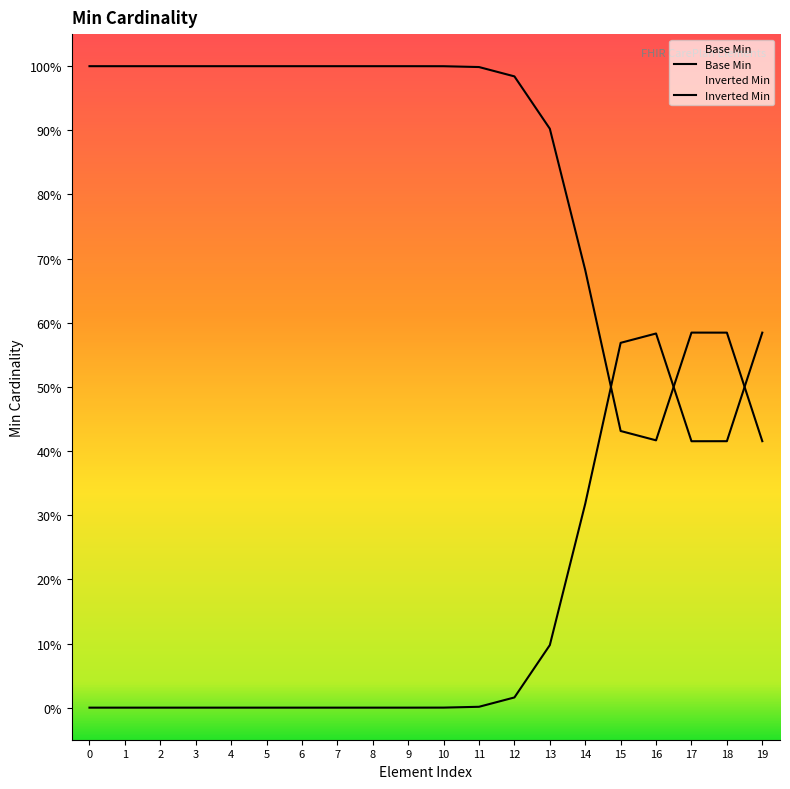

Does the chart display data point markers on the line(s)?

No